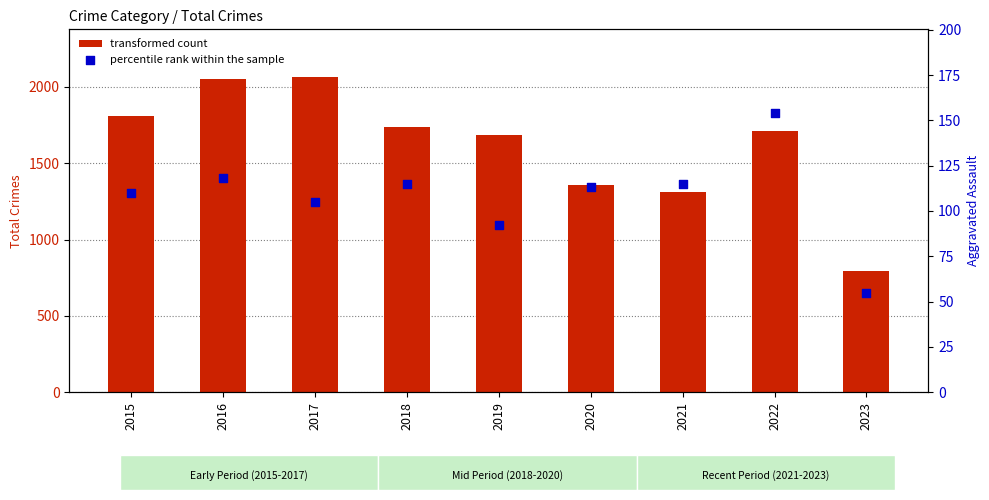

Which series has the largest total across all categories?

transformed count